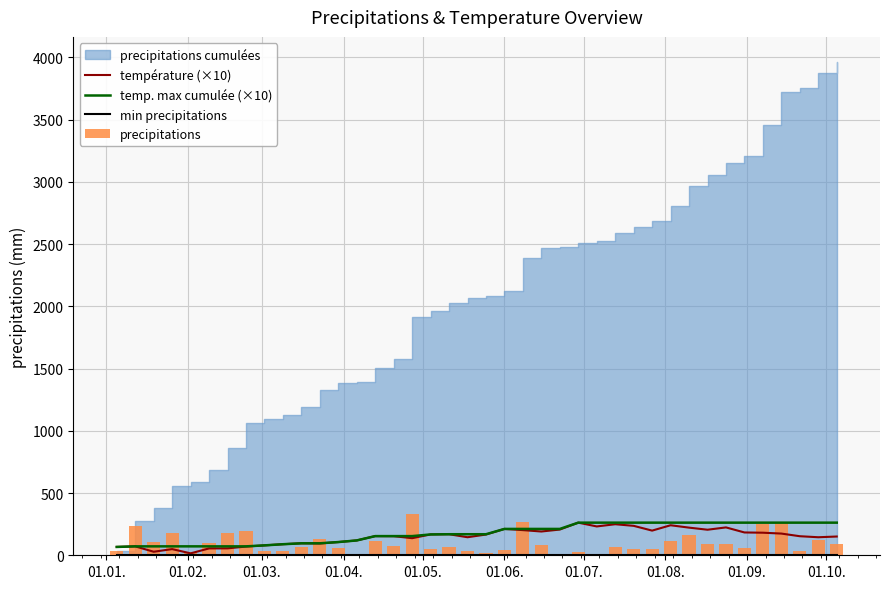

What is the value of the precipitations bar at the 19th from the left?

69.9